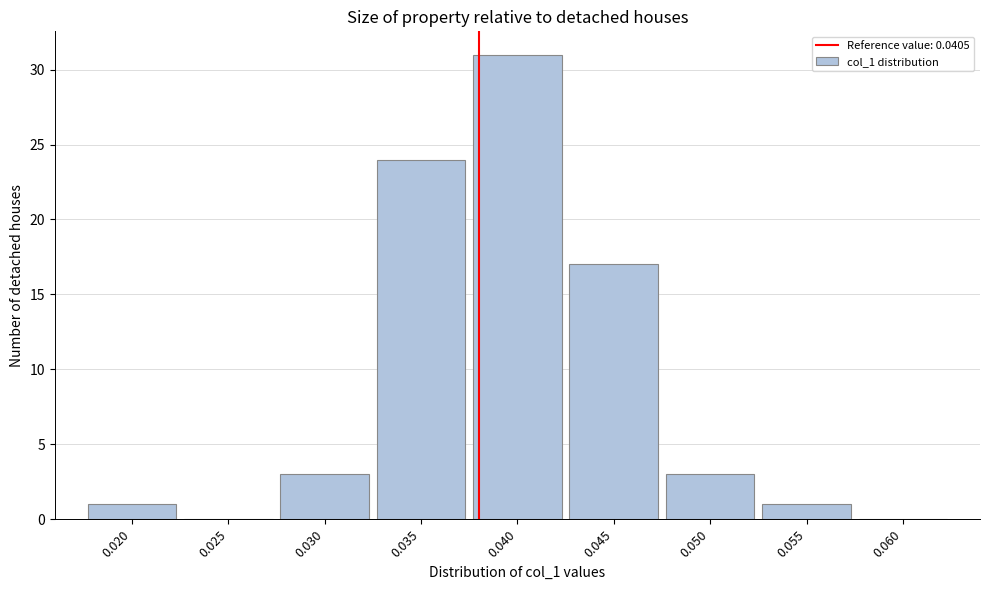

Reading right to left, what are all the values shown in this chart?

0.060=0	0.055=1	0.050=3	0.045=17	0.040=31	0.035=24	0.030=3	0.025=0	0.020=1